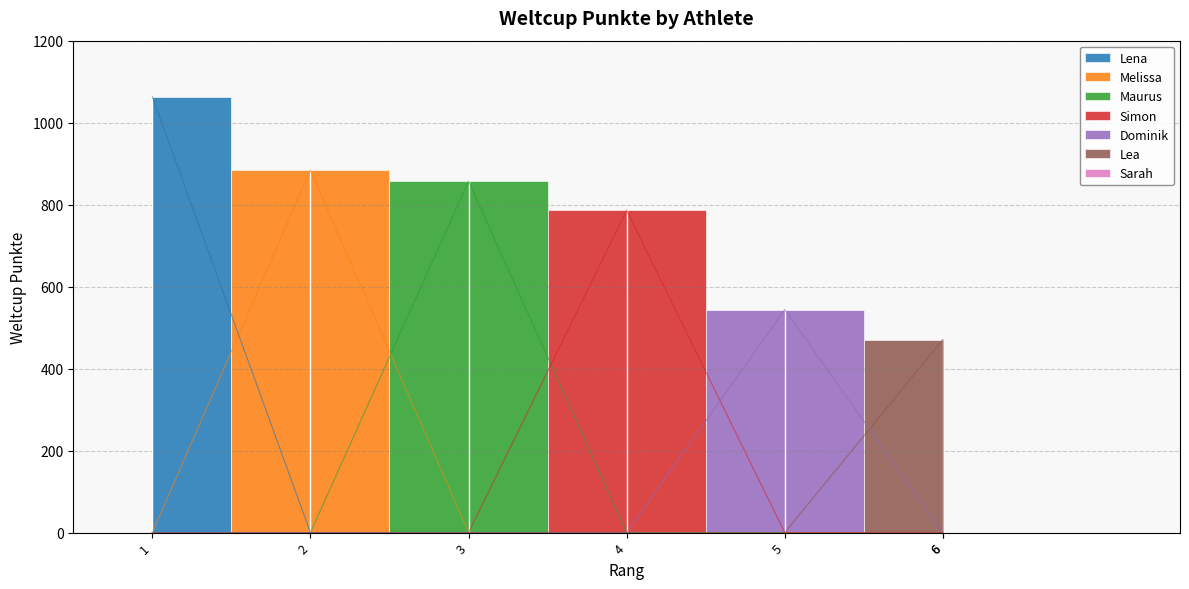

What is the sum of the values at Sarah and Lea?

942